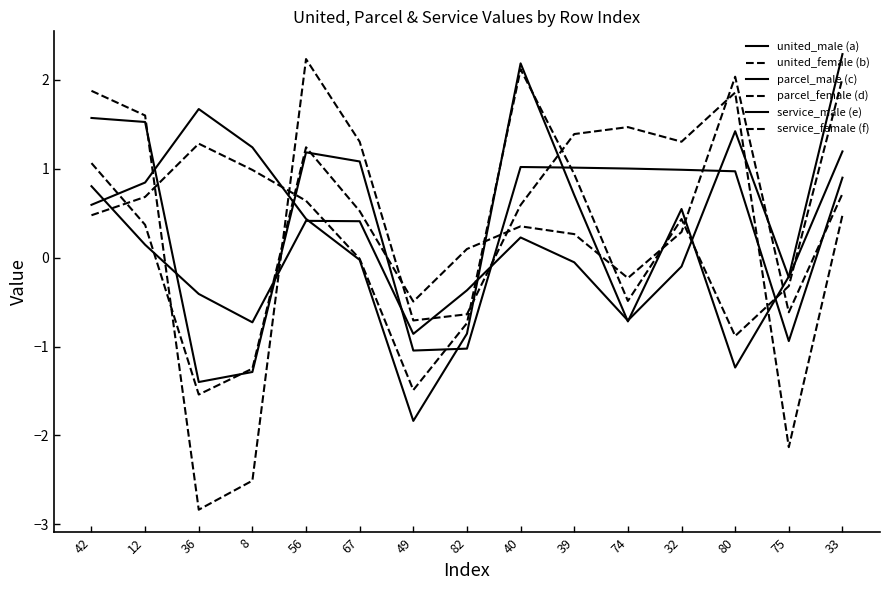

What is the spread (max minus min) of values at 32?

1.4